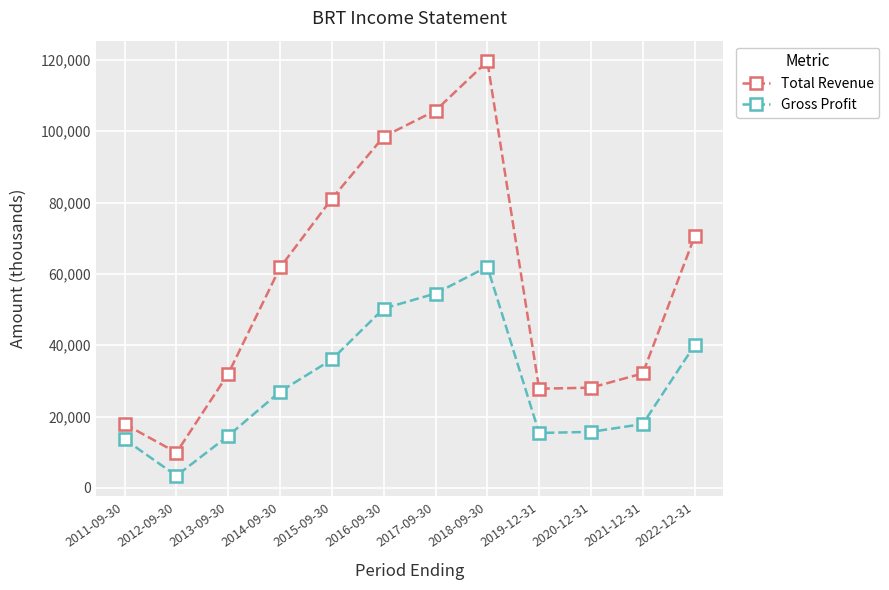

What is the difference between the Gross Profit values at 2022-12-31 and 2014-09-30?

13000